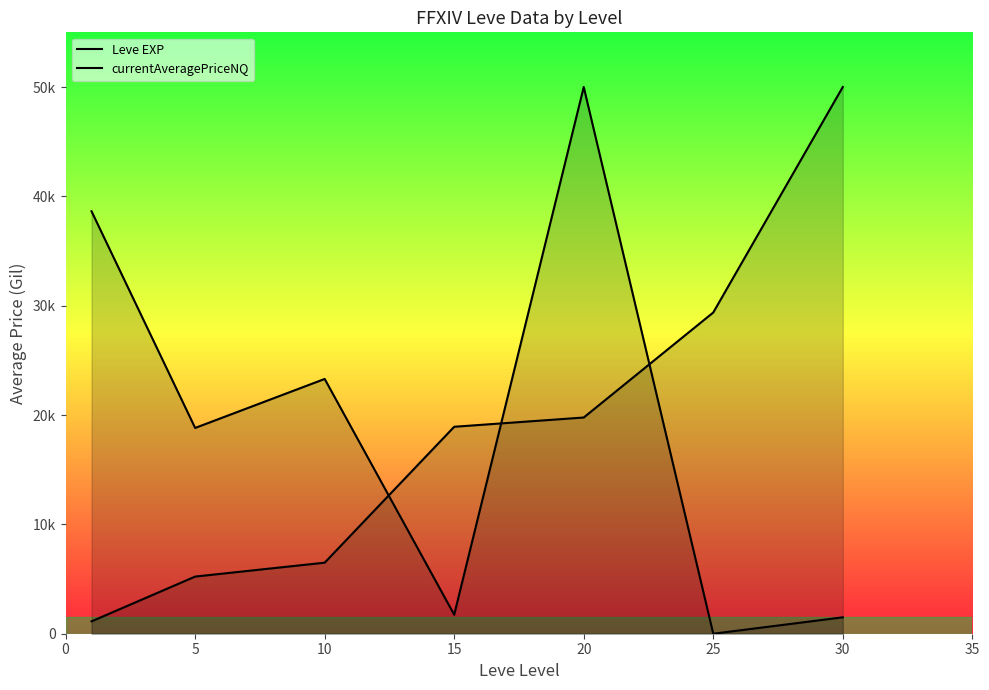

How many values in the currentAveragePriceNQ series exceed 18819?

4